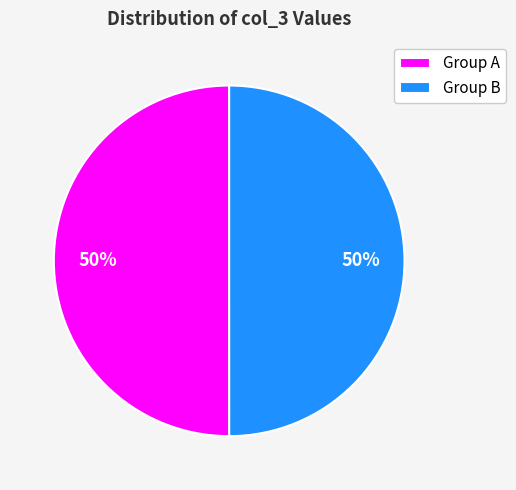

To the nearest percent, what is the average slice percentage?

50%